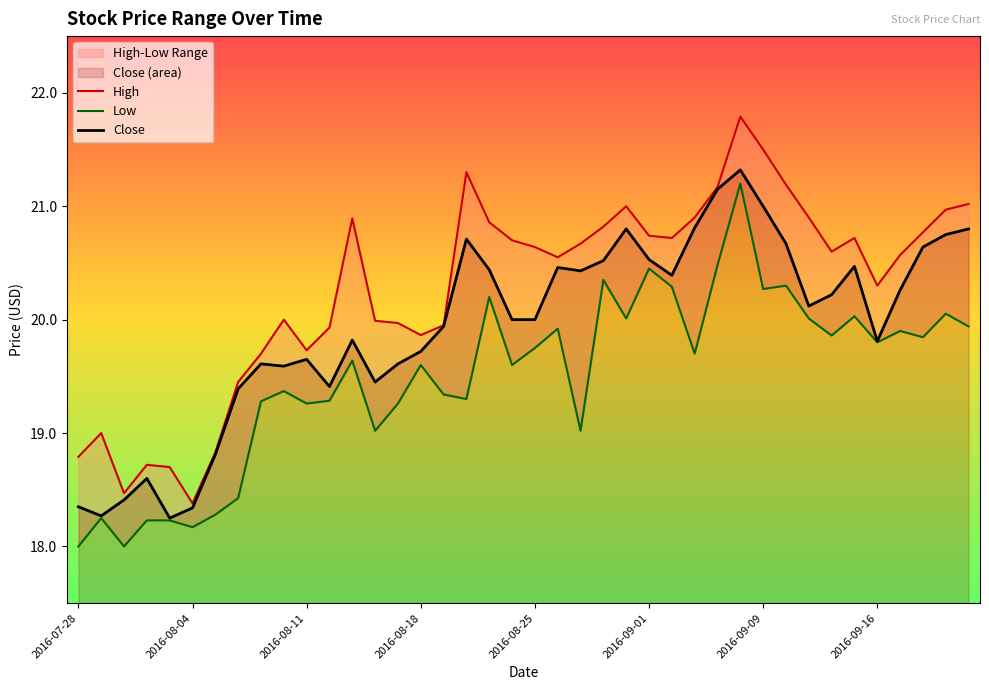

Where is Low nearest to the value 19?

13